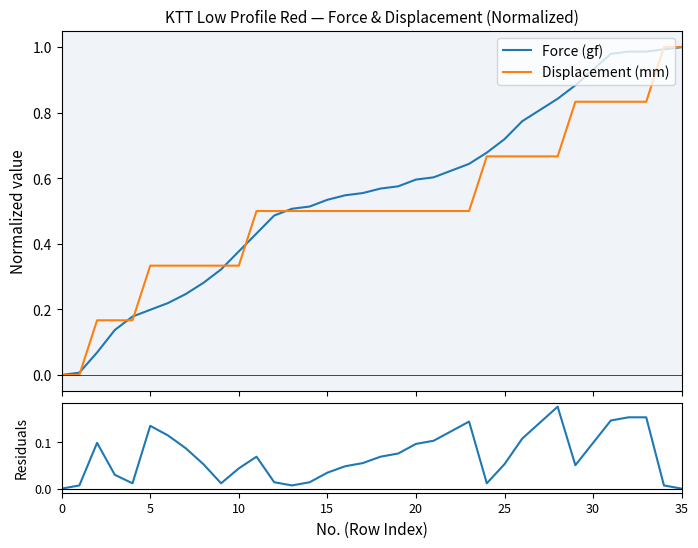

Which series ends up on top after the final intersection of Displacement (mm) and Force (gf)?

Displacement (mm)